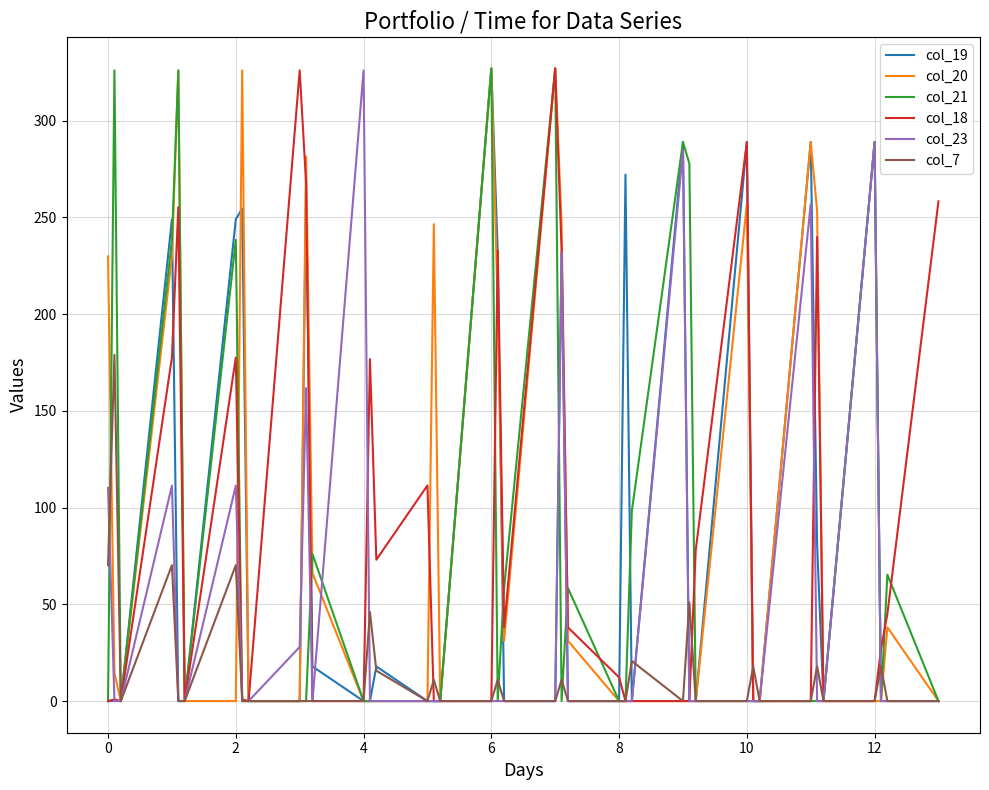

Is this an area chart (filled region under the line)?

No